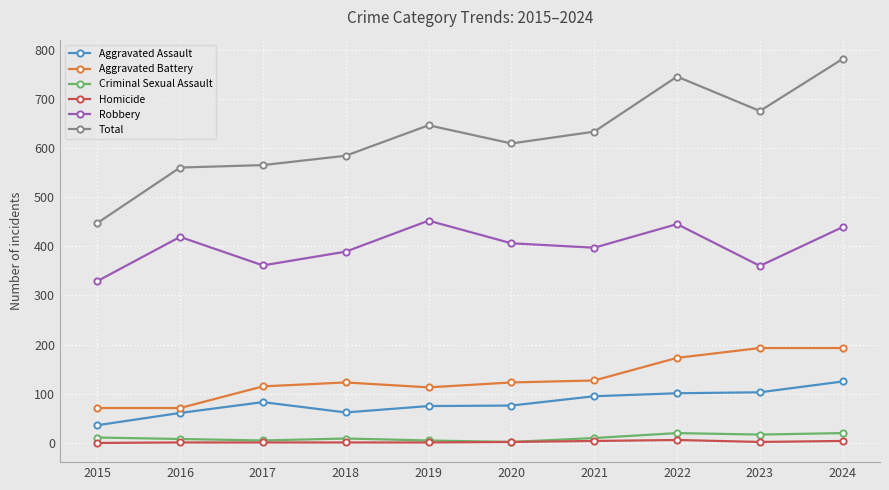

How many interior local peaks does the Robbery series have?

3